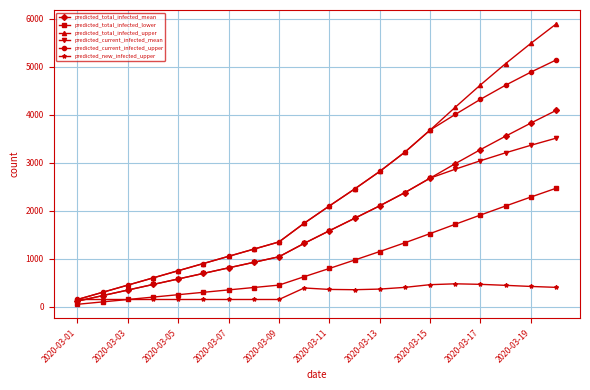

What is the maximum value for predicted_current_infected_mean?

3513